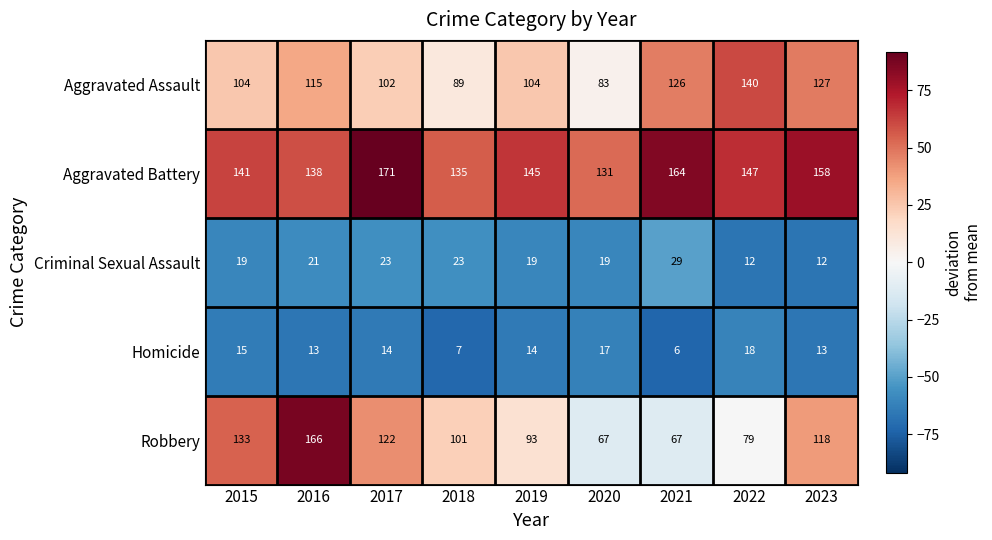

Which series has the largest total across all categories?

Aggravated Battery